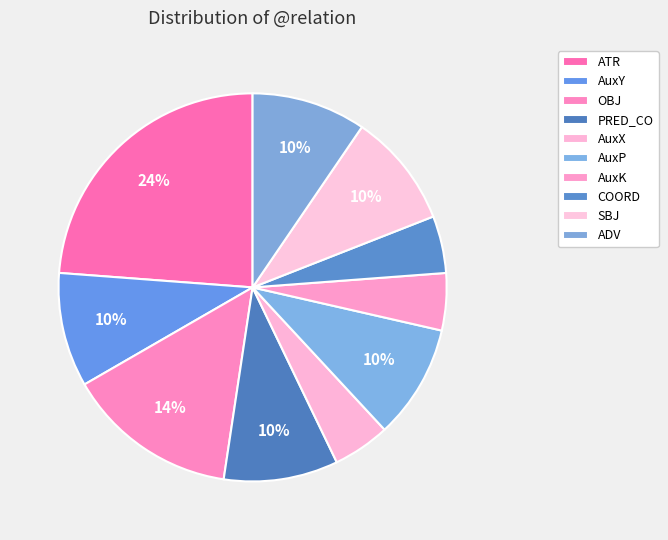

How many slices are in this pie chart?

10